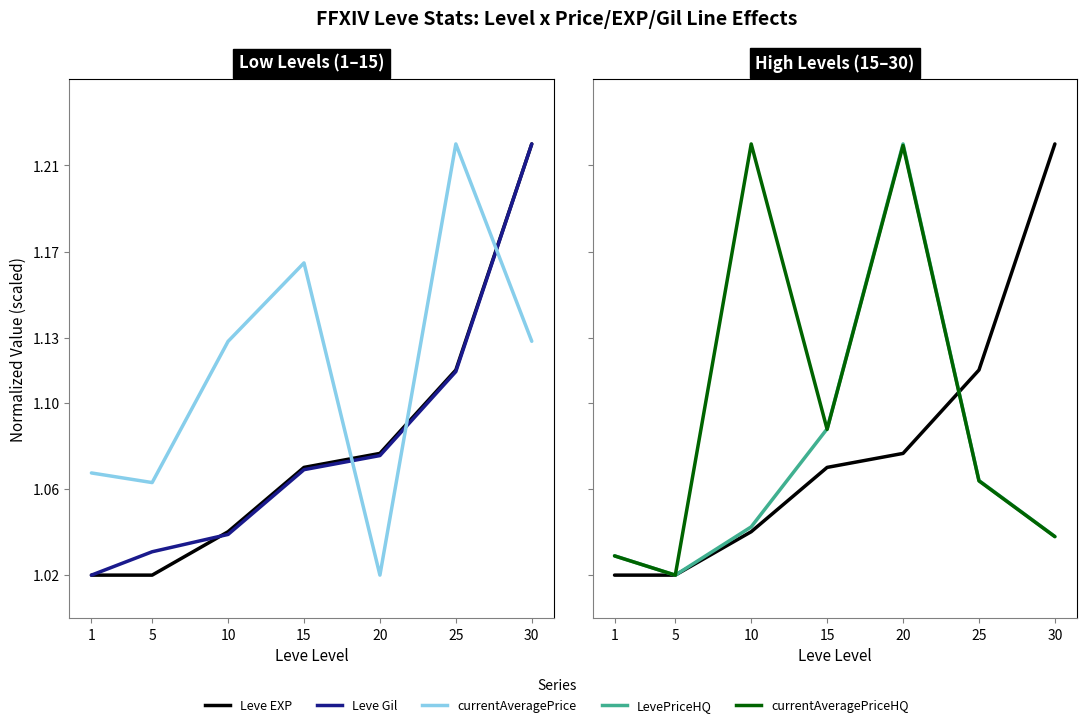

Count the number of categories in the chart.

7